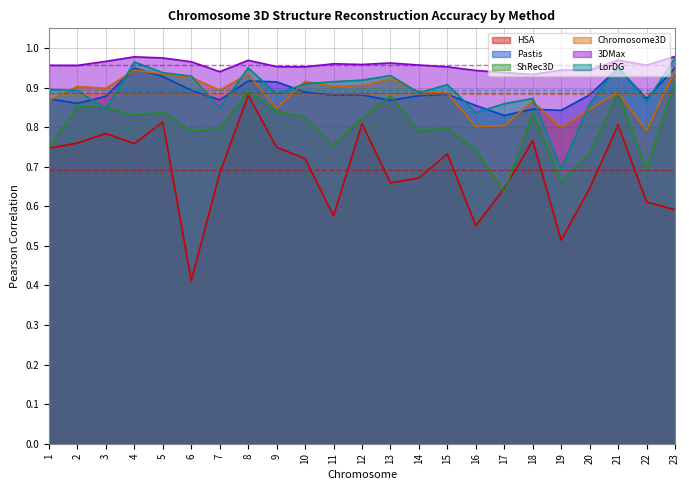

Where is the first local minimum for Pastis?

2